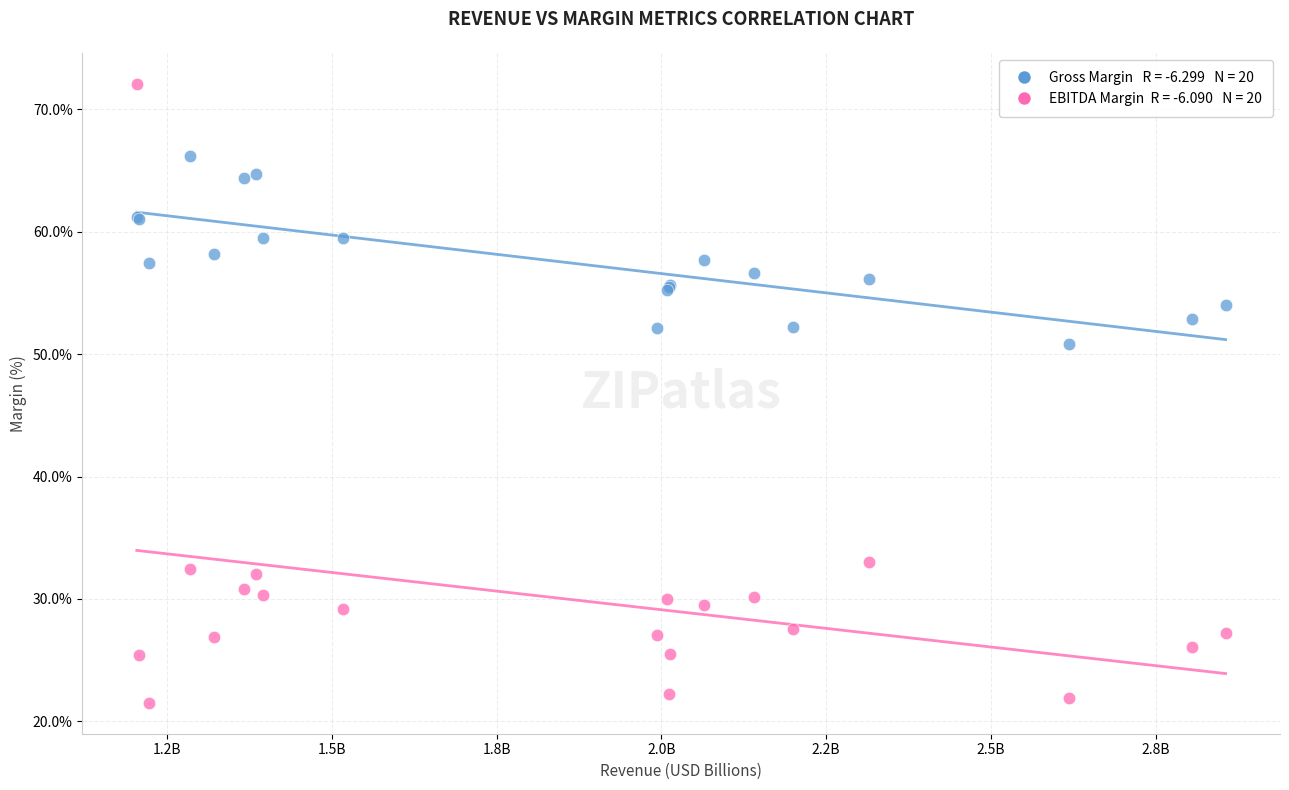

Across all series, what Y value is closest to 46?

50.8